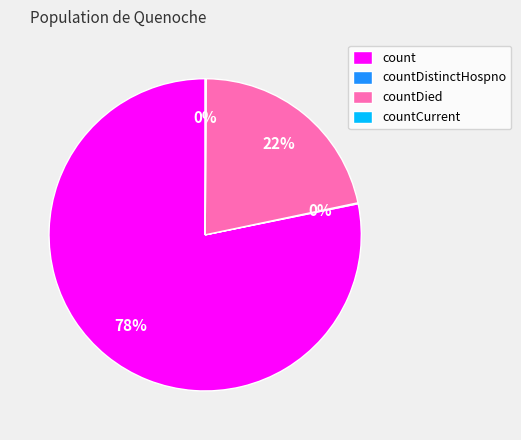

Do countDied and count together represent more than half of the pie?

Yes